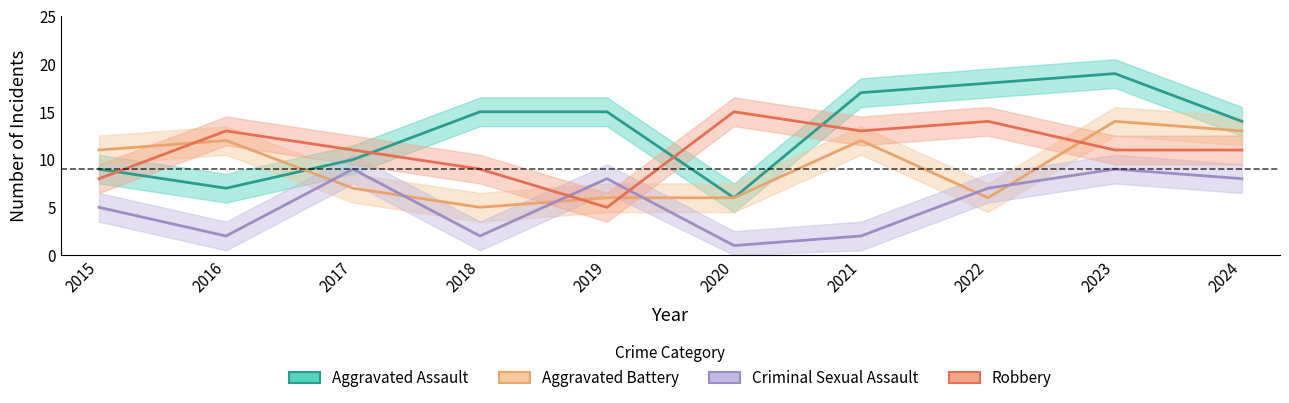

How many data points in Criminal Sexual Assault are less than 7?

5